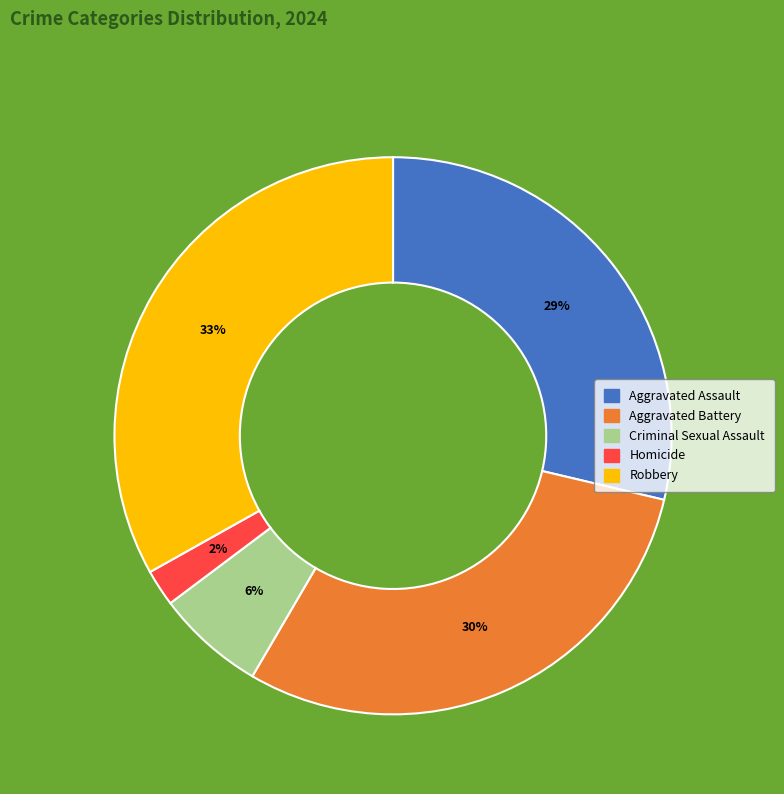

Count the number of slices in the pie.

5